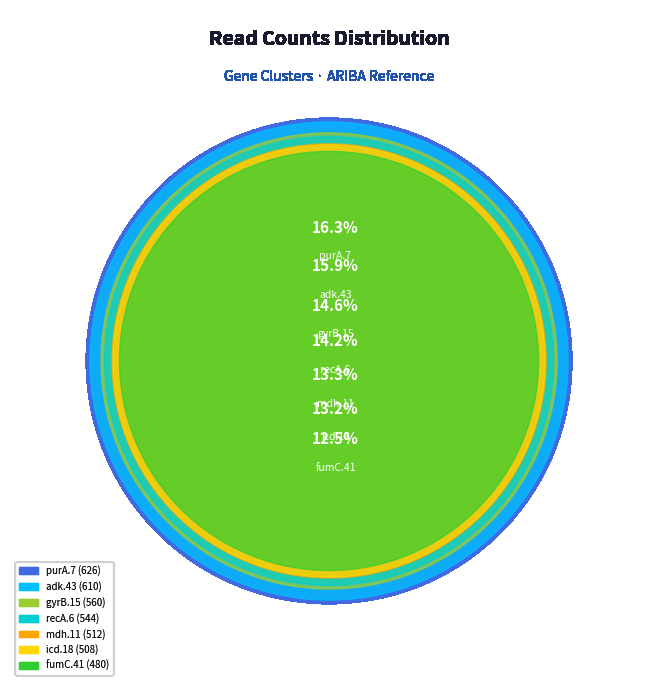

To the nearest percent, what is the average slice percentage?

14%